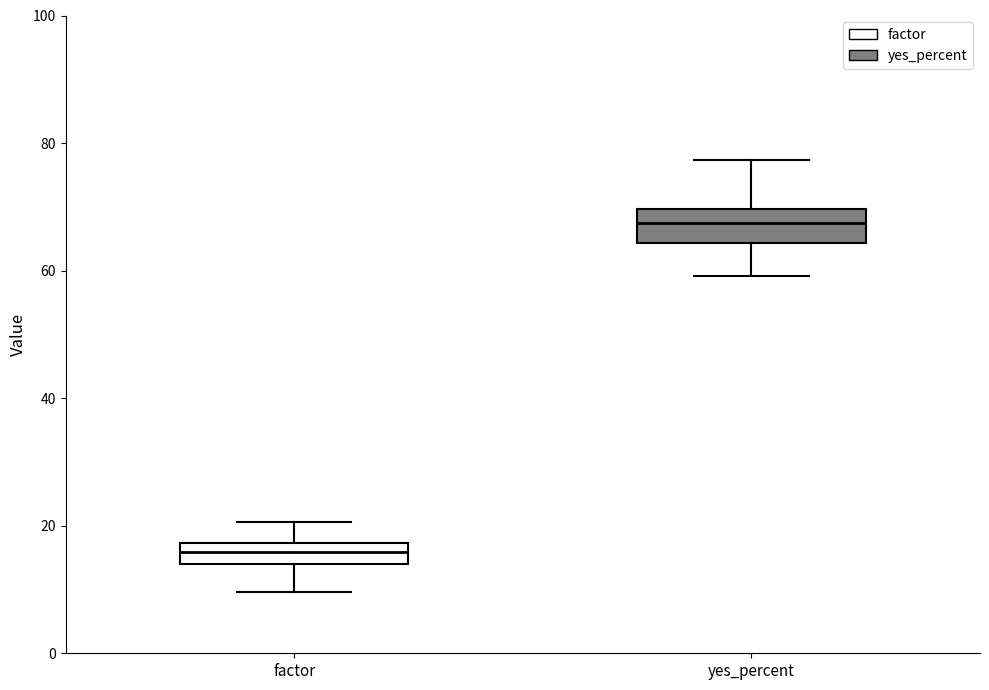

Which box has the lowest median line?

factor